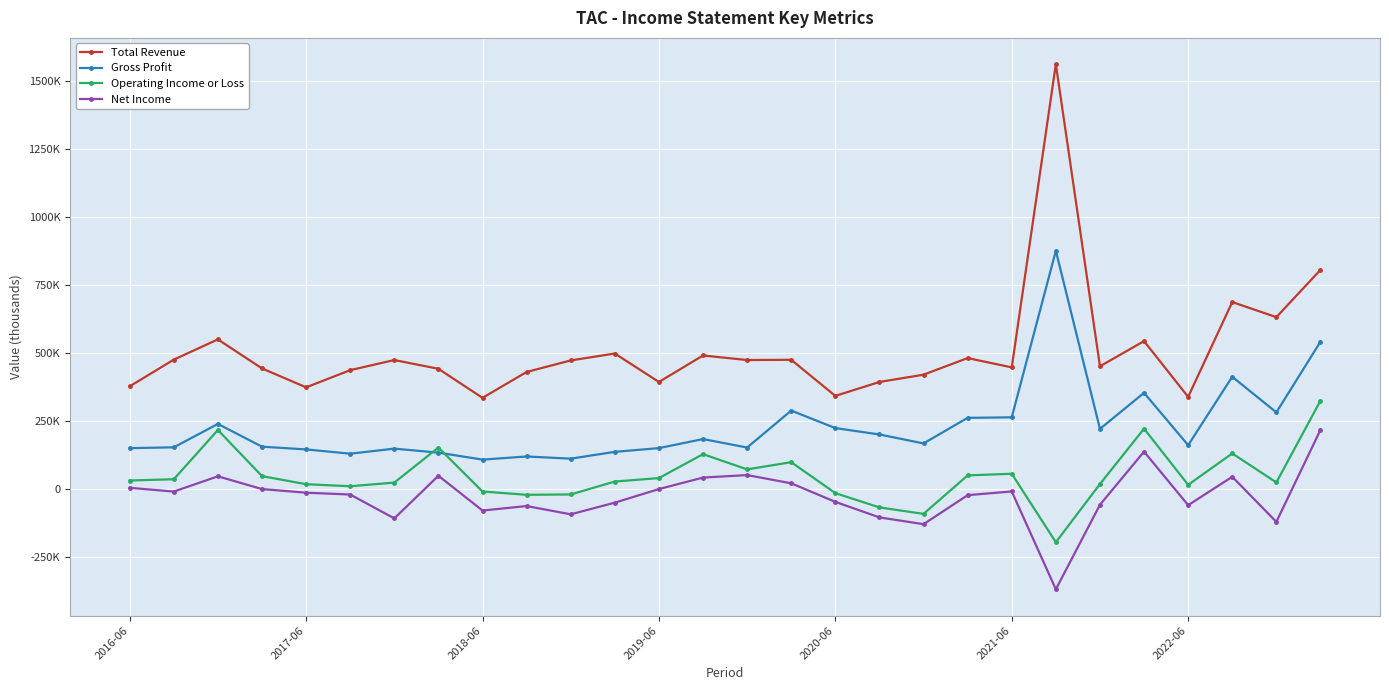

What is the difference between the maximum and minimum values in the Total Revenue series?

1228000